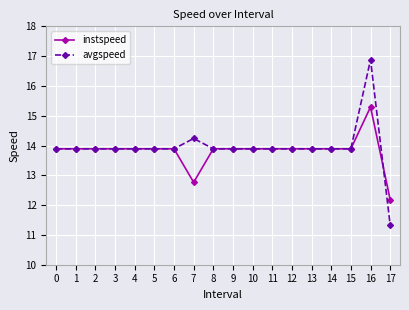

Which category has the lowest value across all series?

17